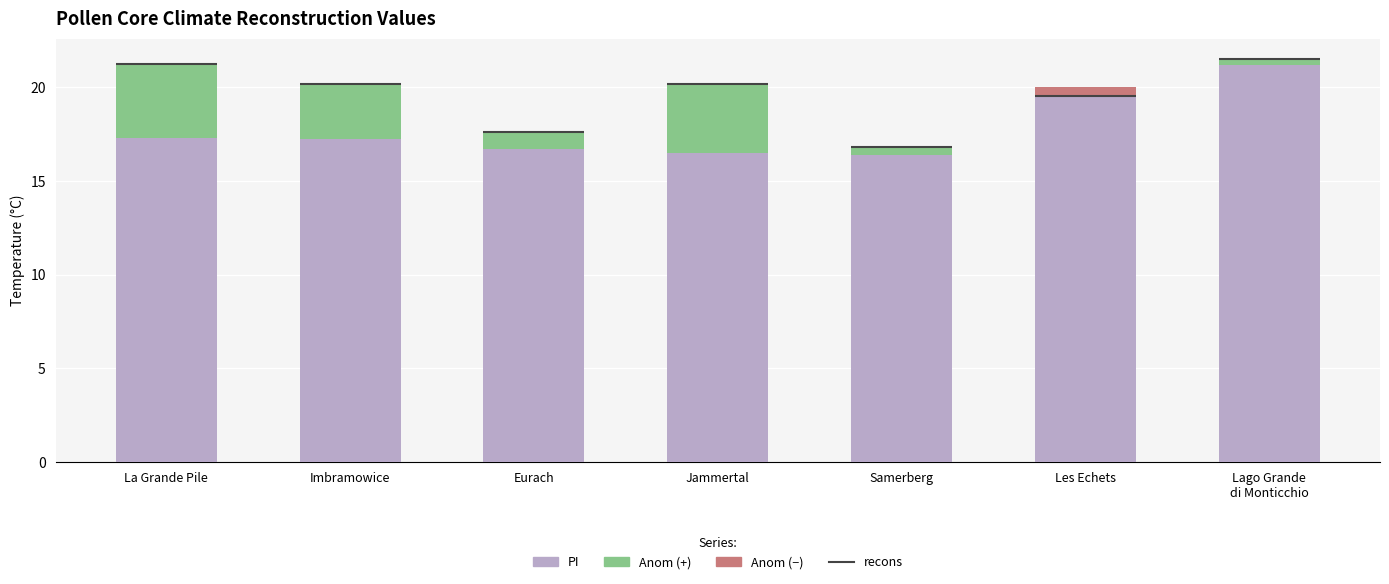

At which category is the sum across all series the highest?

Lago Grande
di Monticchio